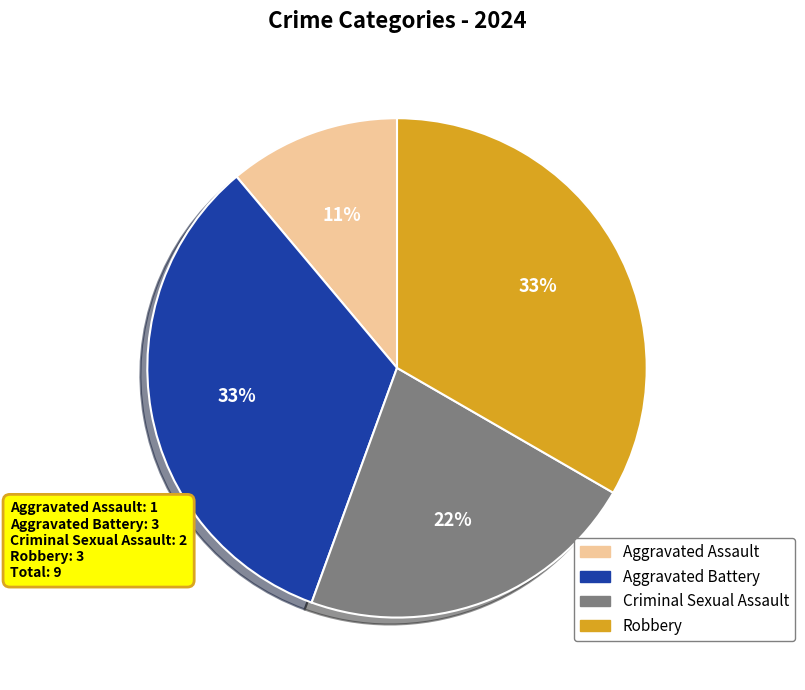

Approximately how many times larger is the value at Criminal Sexual Assault compared to Aggravated Battery?

0.7